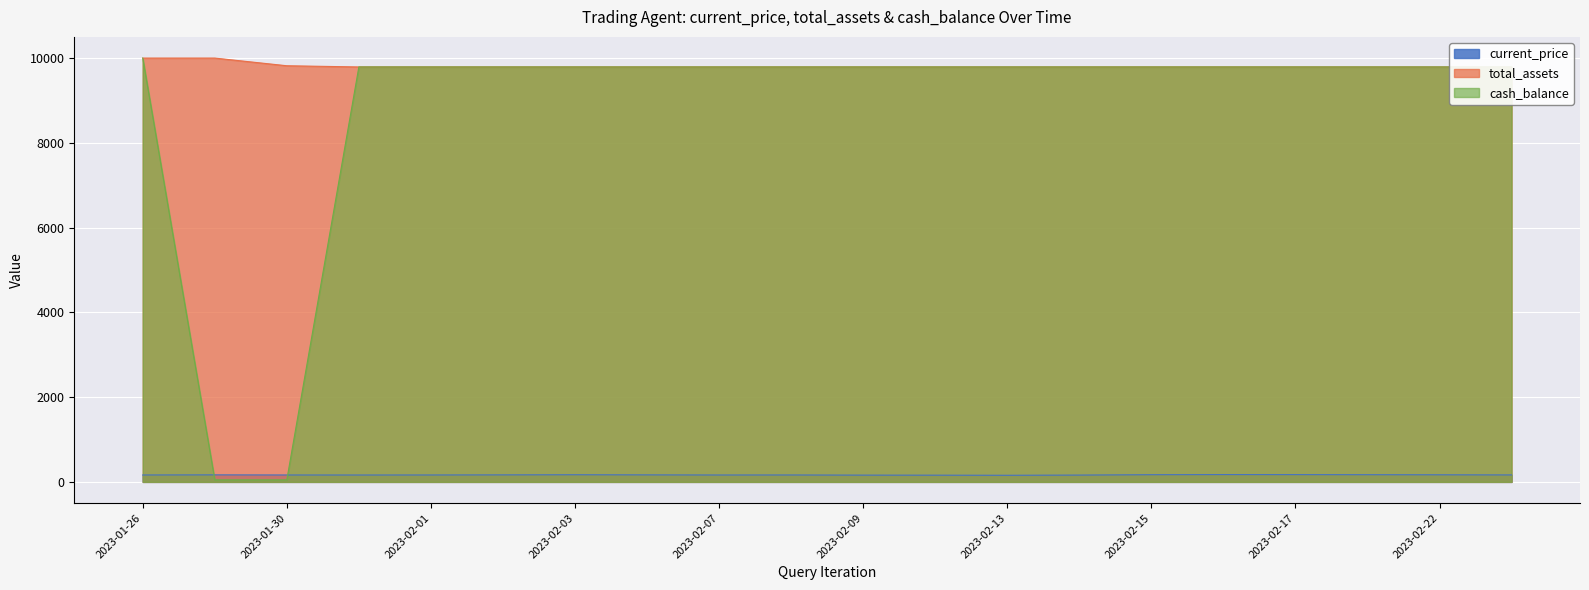

The value of cash_balance at 2023-02-13 is 9790.6. True or false?

True